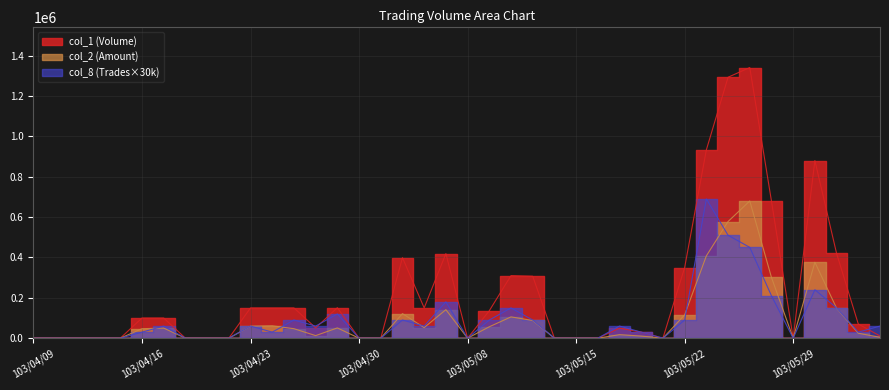

What is the average value of the col_1 series?

215750